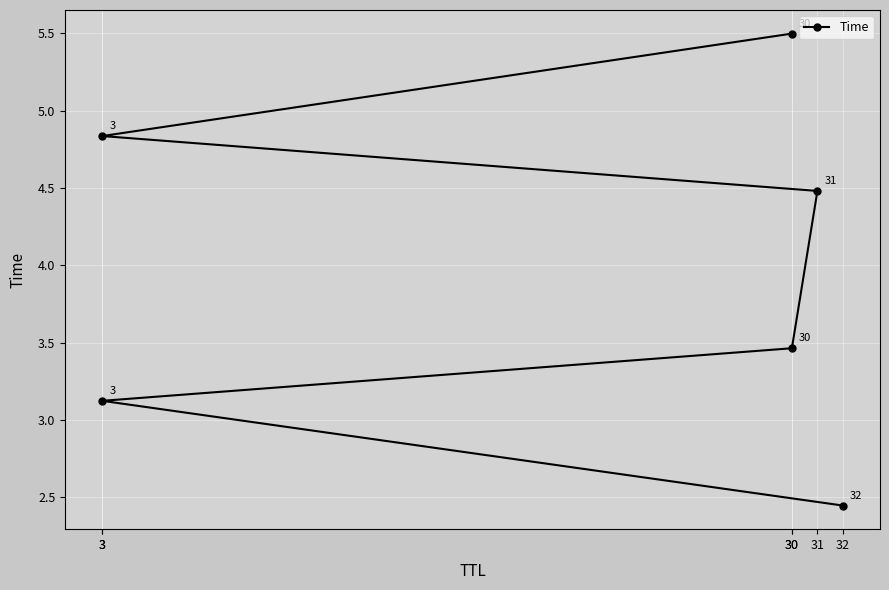

Is this an area chart (filled region under the line)?

No